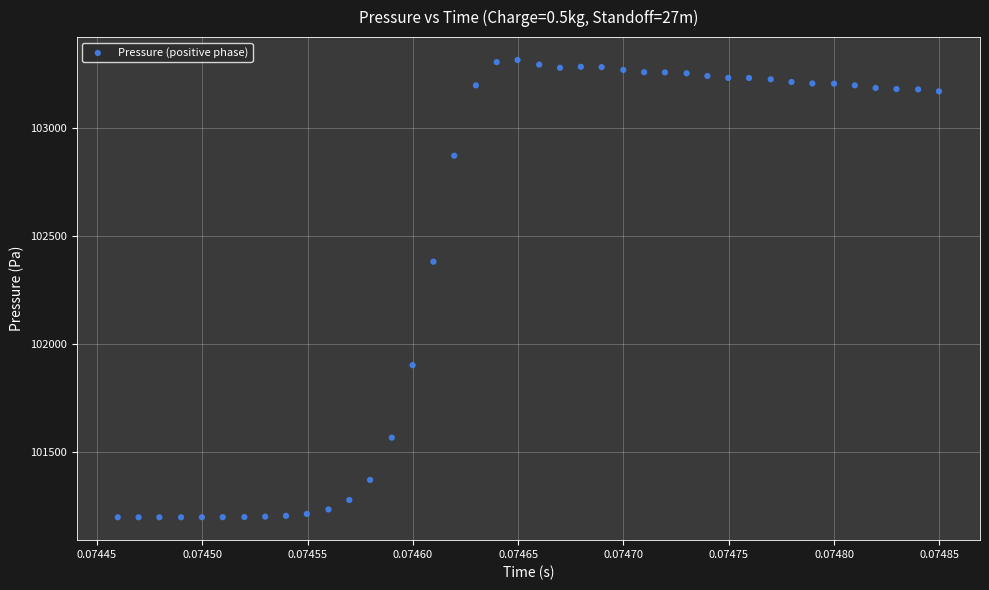

What is the range of Y values (max minus min)?

2117.0